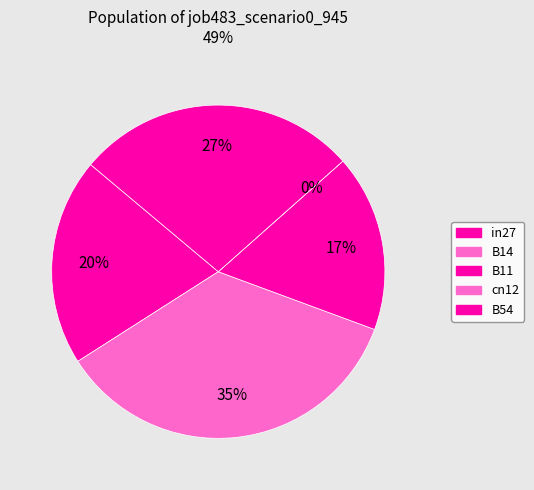

The B11 slice represents 7% of the pie. True or false?

False